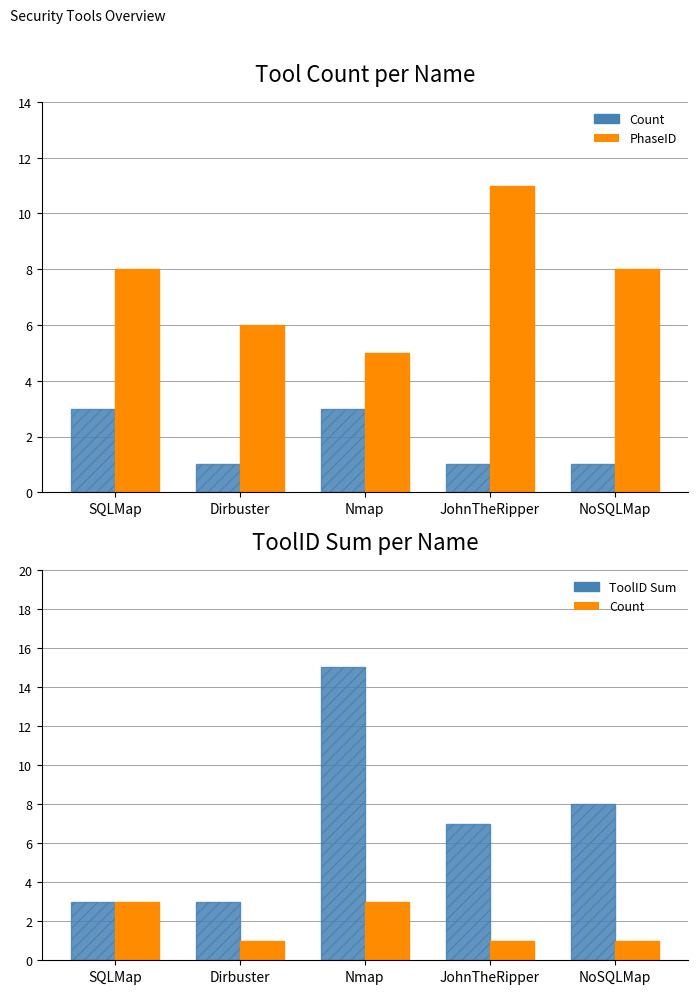

The value of PhaseID at Dirbuster is 6. True or false?

True